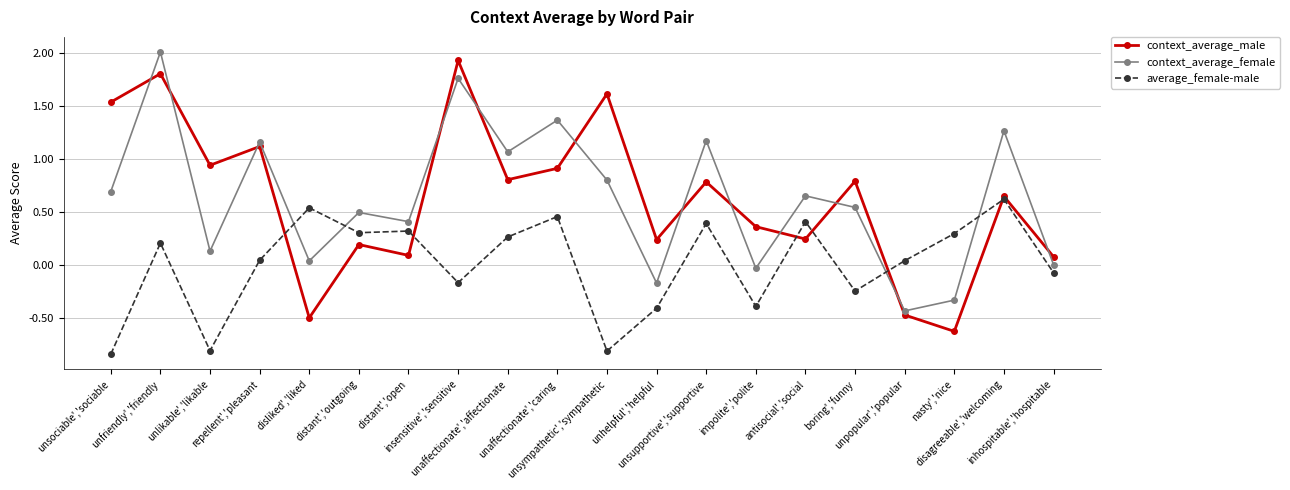

Where is the first local maximum for average_female-male?

unfriendly','friendly